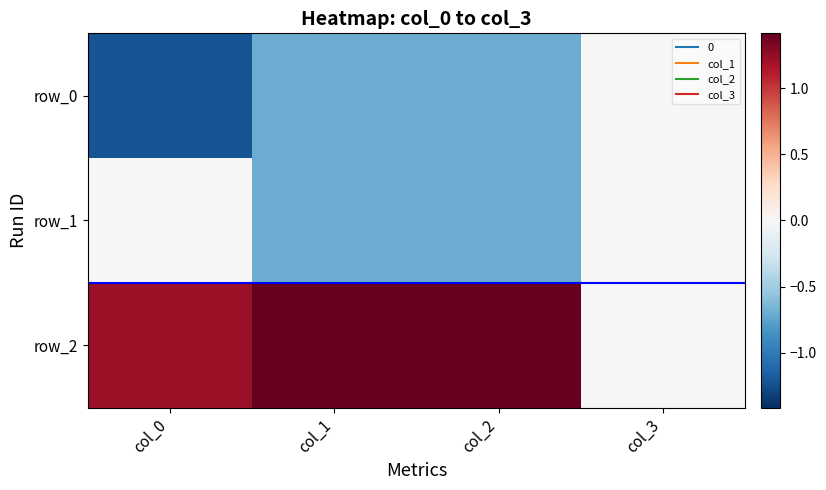

What is the maximum value shown in the chart?

1.4